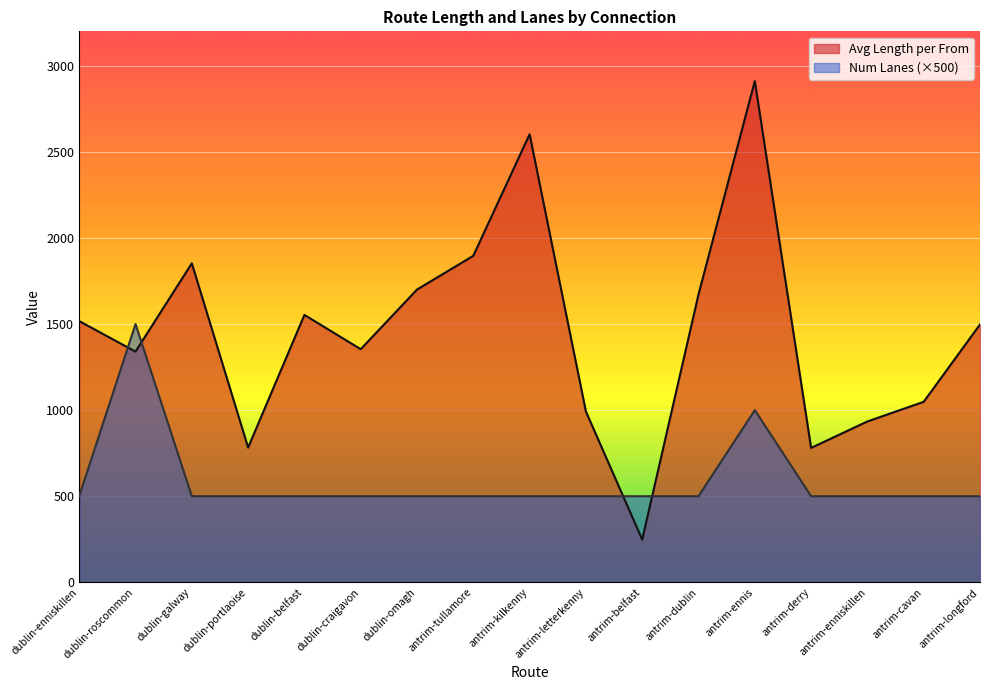

How many distinct data groups are displayed?

2